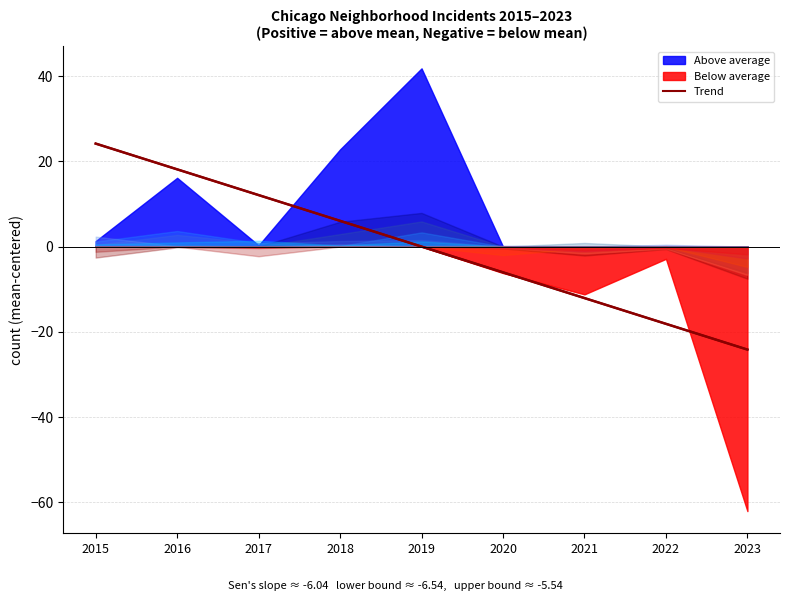

How many positive values are there?

4